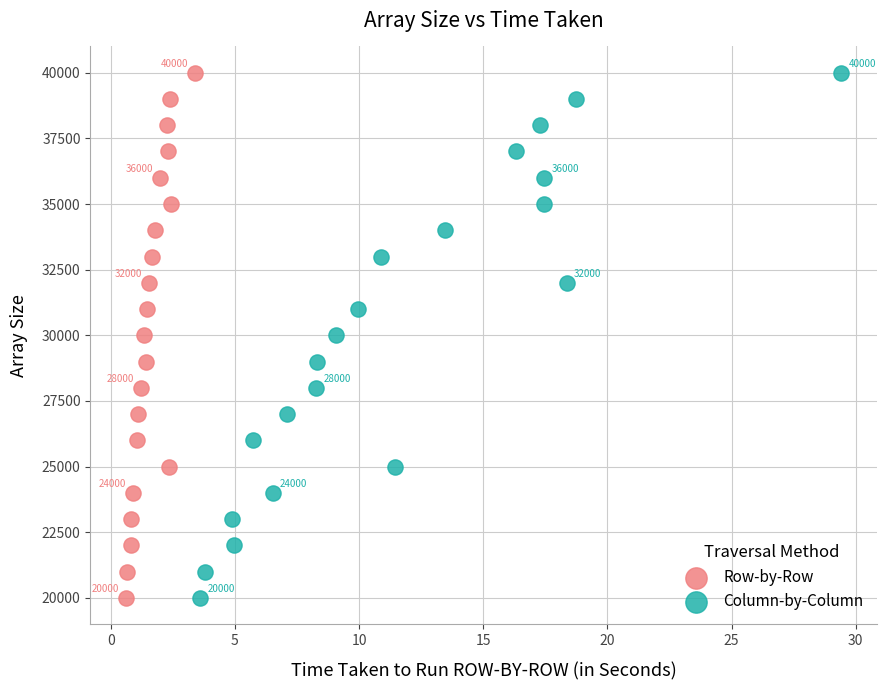

What are all the series names shown in the legend?

Row-by-Row, Column-by-Column